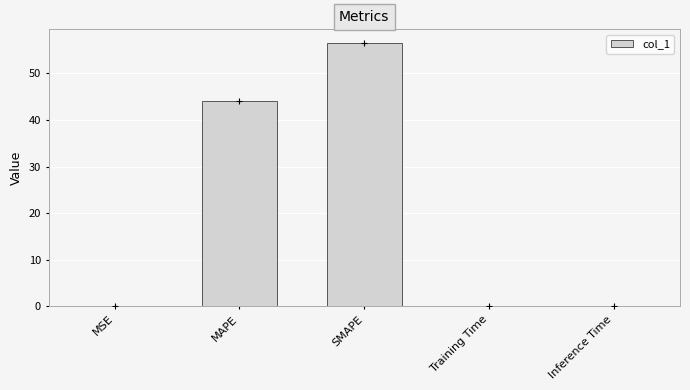

What value does the data have at MSE?

0.2